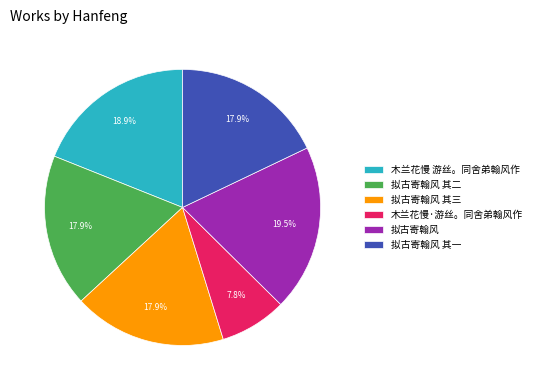

To the nearest percent, what is the difference between the largest and smallest slice percentages?

12%